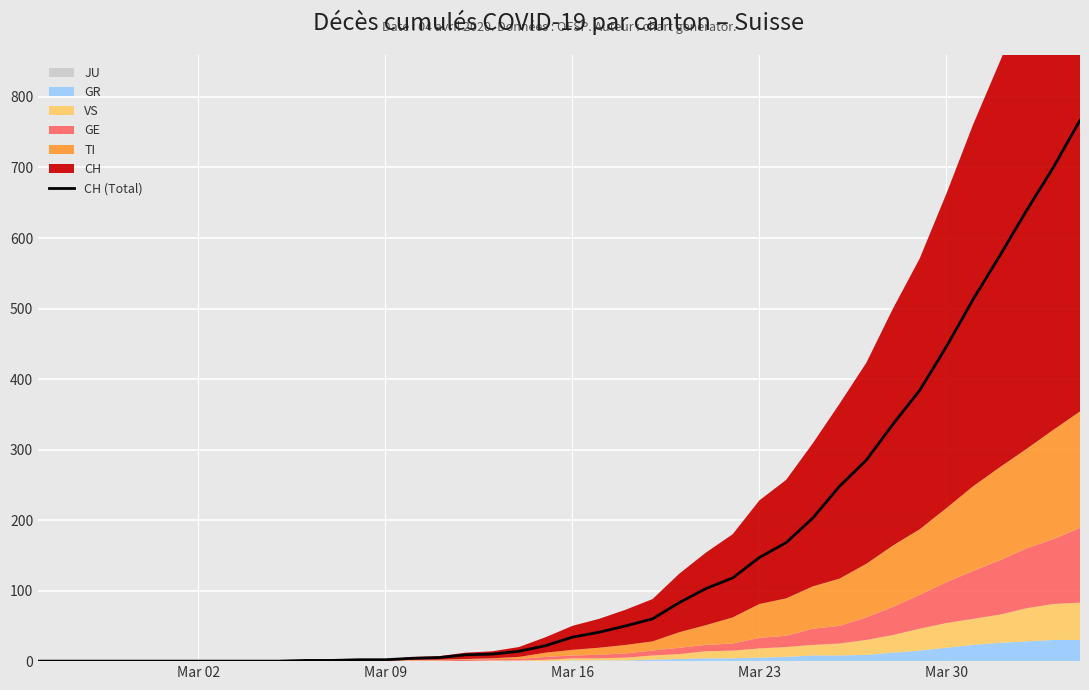

What is the difference between the maximum and minimum values?

767